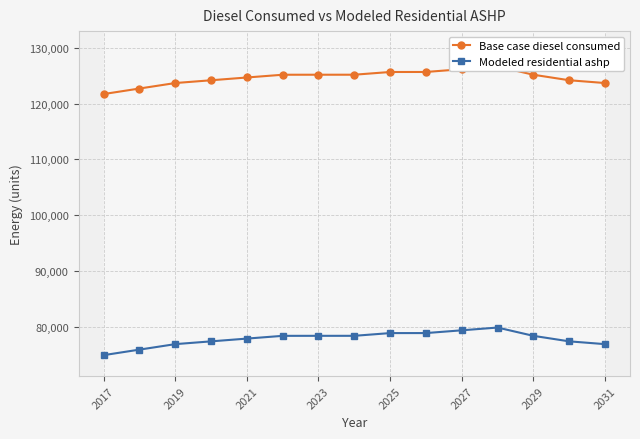

The value of Modeled residential ashp at 2019 is 32221.1. True or false?

False